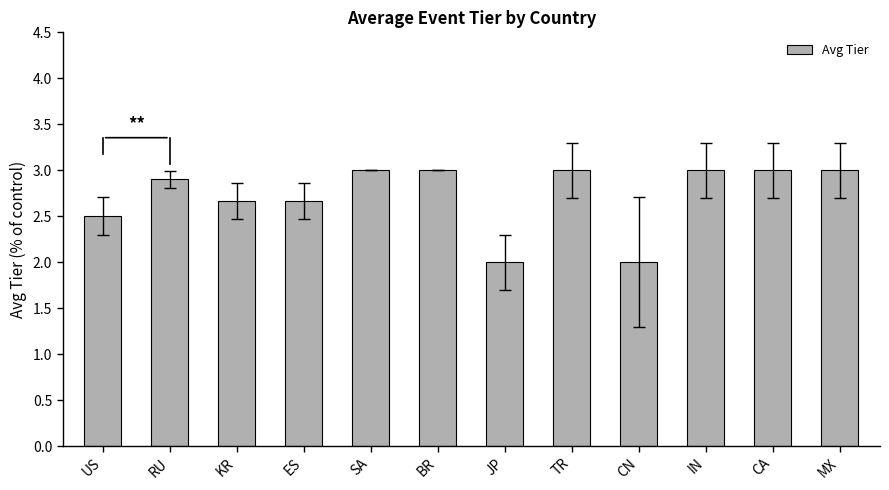

Are the bars grouped side by side (vs. stacked)?

No